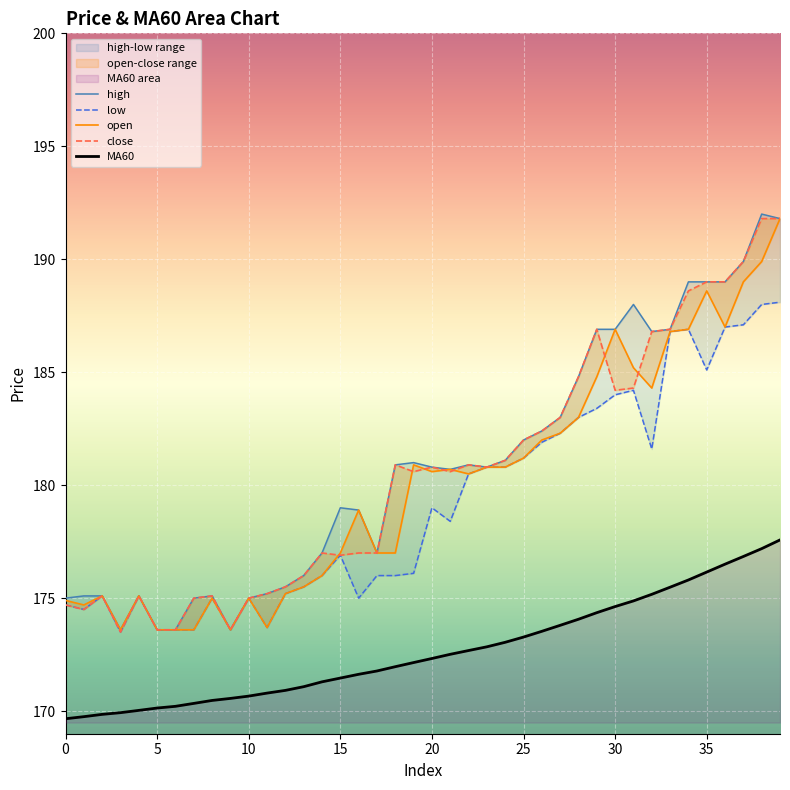

How many lines are shown in the chart?

5